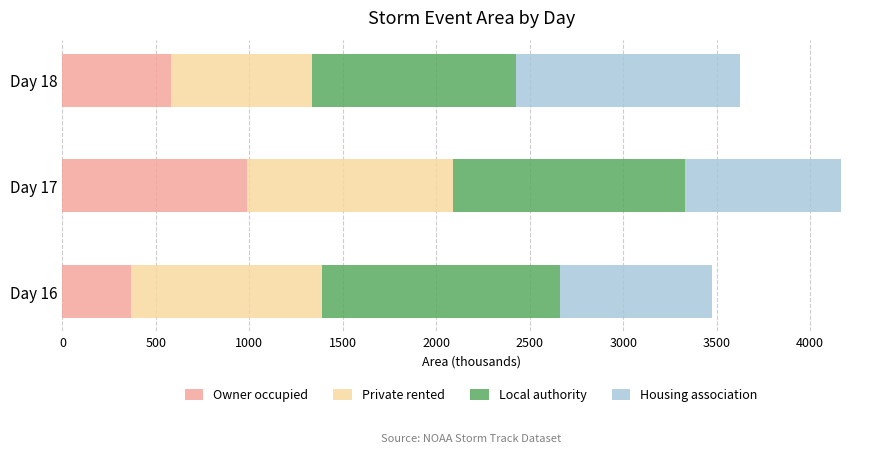

At which category is the sum across all series the highest?

Day 17